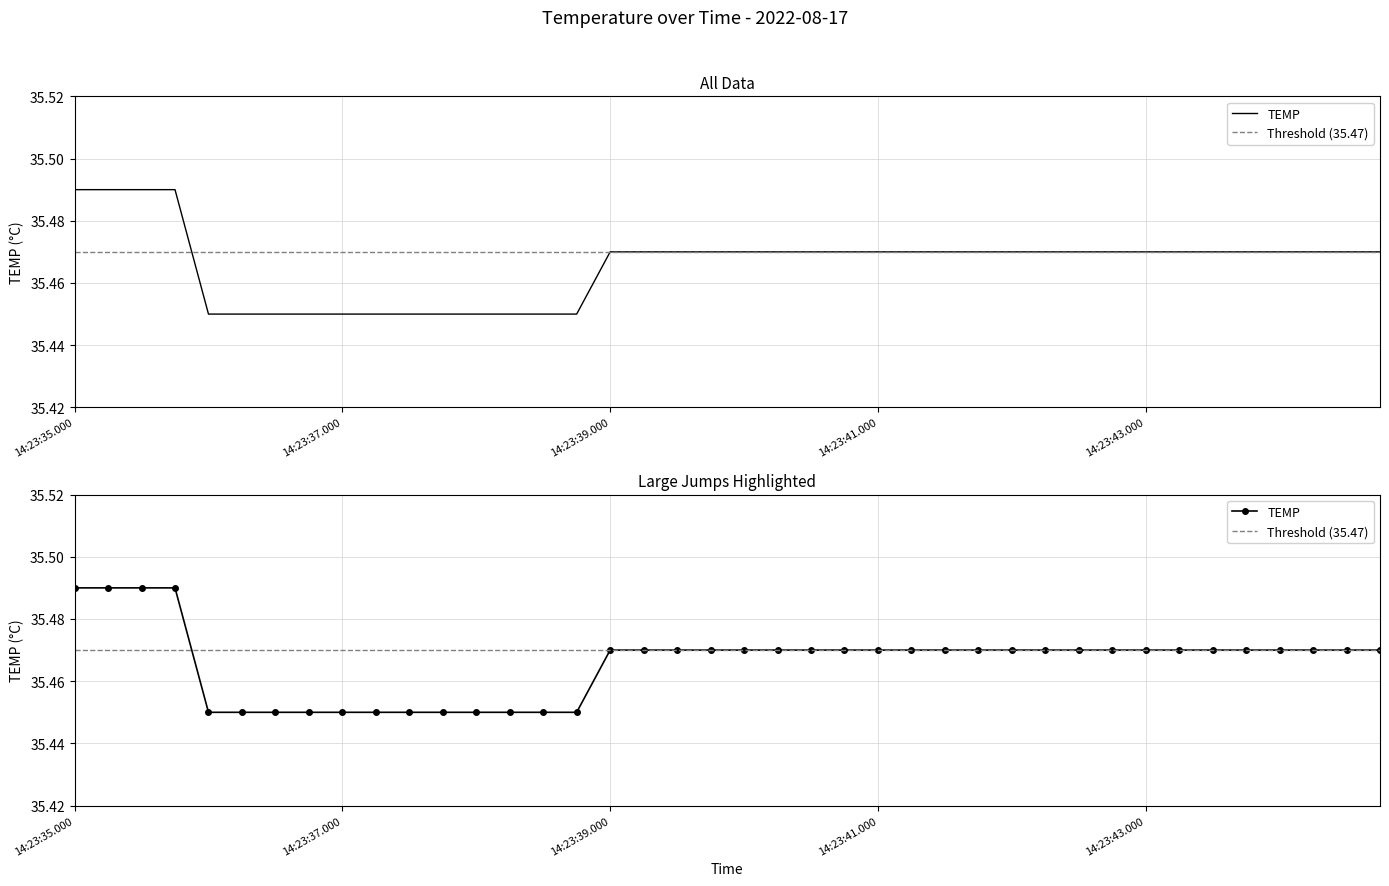

Reading left to right, what are all the values shown in this chart?

14:23:35.000=35.5	14:23:35.250=35.5	14:23:35.500=35.5	14:23:35.750=35.5	14:23:36.000=35.5	14:23:36.250=35.5	14:23:36.500=35.5	14:23:36.750=35.5	14:23:37.000=35.5	14:23:37.250=35.5	14:23:37.500=35.5	14:23:37.750=35.5	14:23:38.000=35.5	14:23:38.250=35.5	14:23:38.500=35.5	14:23:38.750=35.5	14:23:39.000=35.5	14:23:39.250=35.5	14:23:39.500=35.5	14:23:39.750=35.5	14:23:40.000=35.5	14:23:40.250=35.5	14:23:40.500=35.5	14:23:40.750=35.5	14:23:41.000=35.5	14:23:41.250=35.5	14:23:41.500=35.5	14:23:41.750=35.5	14:23:42.000=35.5	14:23:42.250=35.5	14:23:42.500=35.5	14:23:42.750=35.5	14:23:43.000=35.5	14:23:43.250=35.5	14:23:43.500=35.5	14:23:43.750=35.5	14:23:44.000=35.5	14:23:44.250=35.5	14:23:44.500=35.5	14:23:44.750=35.5